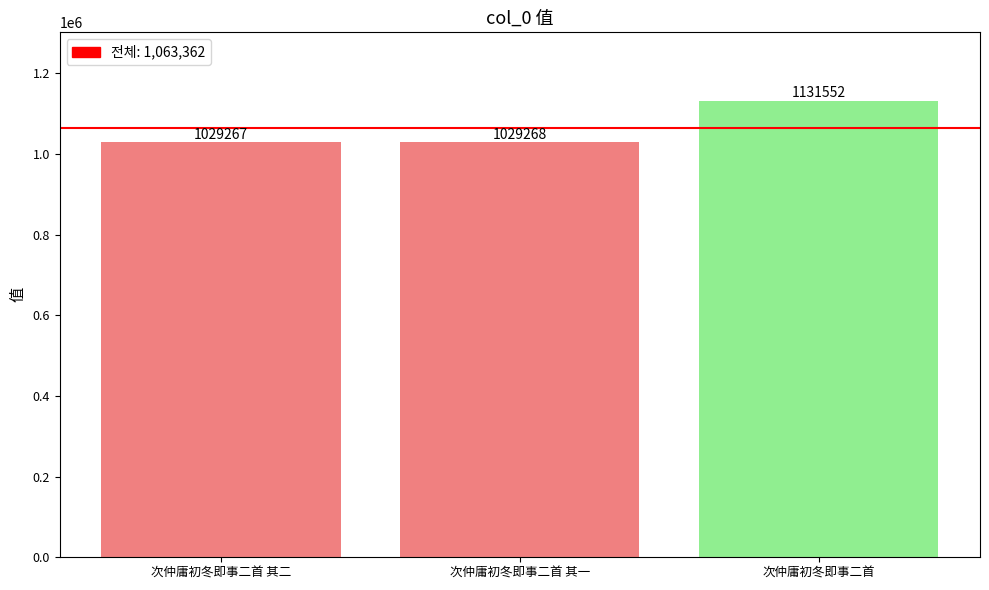

The chart shows a value of 1432169 at 次仲庸初冬即事二首 其二. True or false?

False